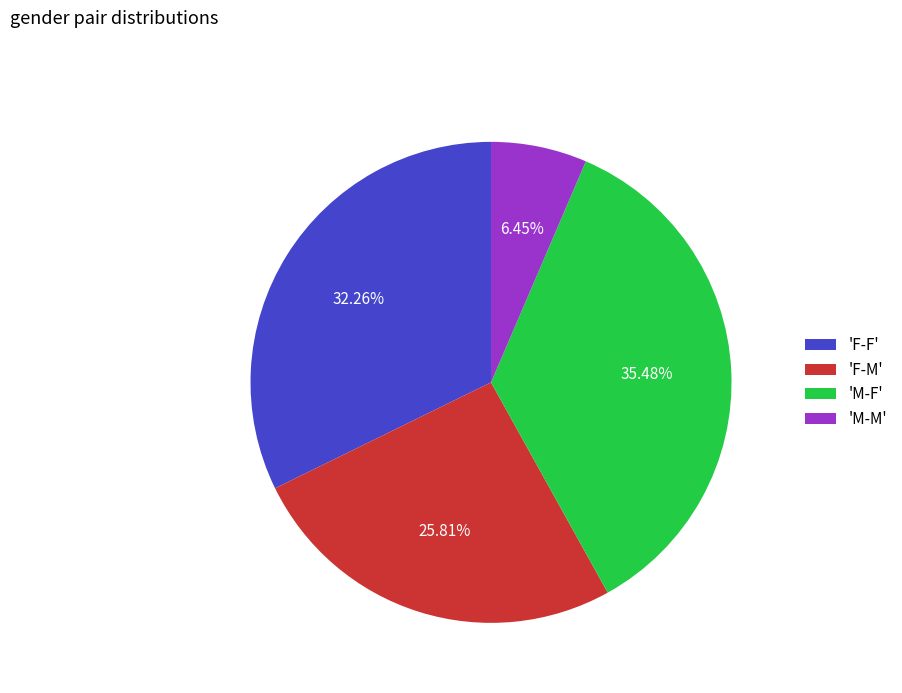

Is there any slice that represents more than half of the pie?

No